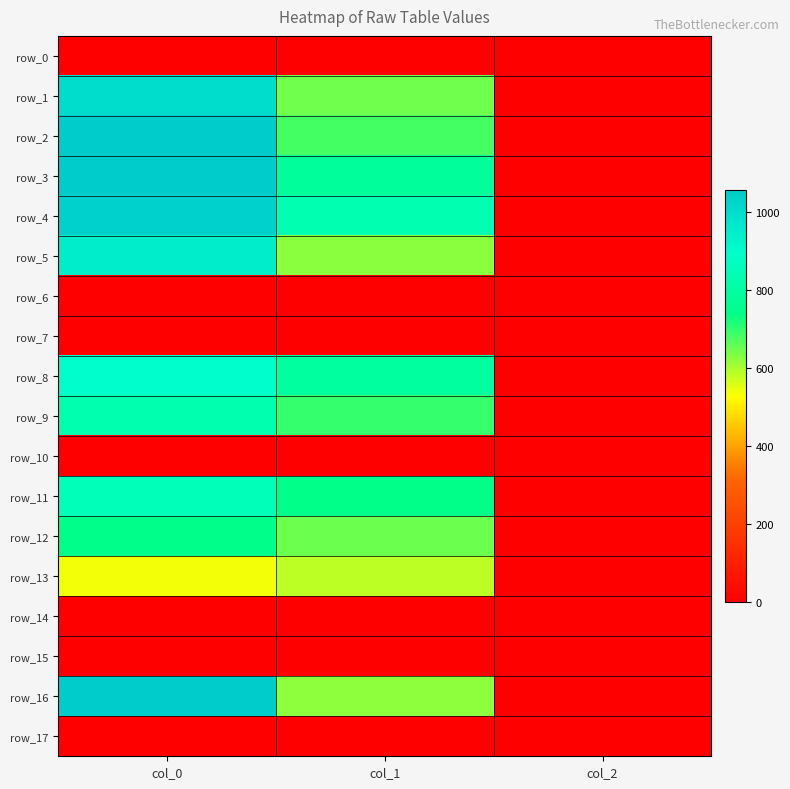

Rank the series by their maximum value, from lowest to highest.

row_0, row_6, row_7, row_10, row_14, row_15, row_17, row_13, row_12, row_9, row_11, row_8, row_5, row_1, row_4, row_2, row_3, row_16